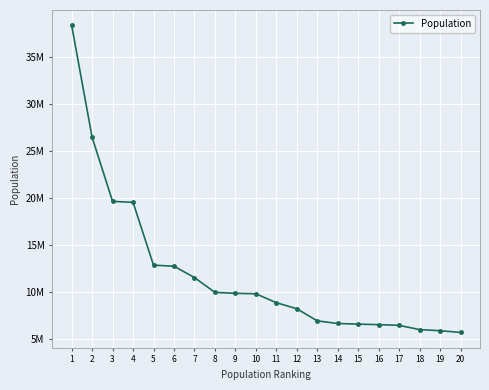

What is the maximum value shown in the chart?

38332521